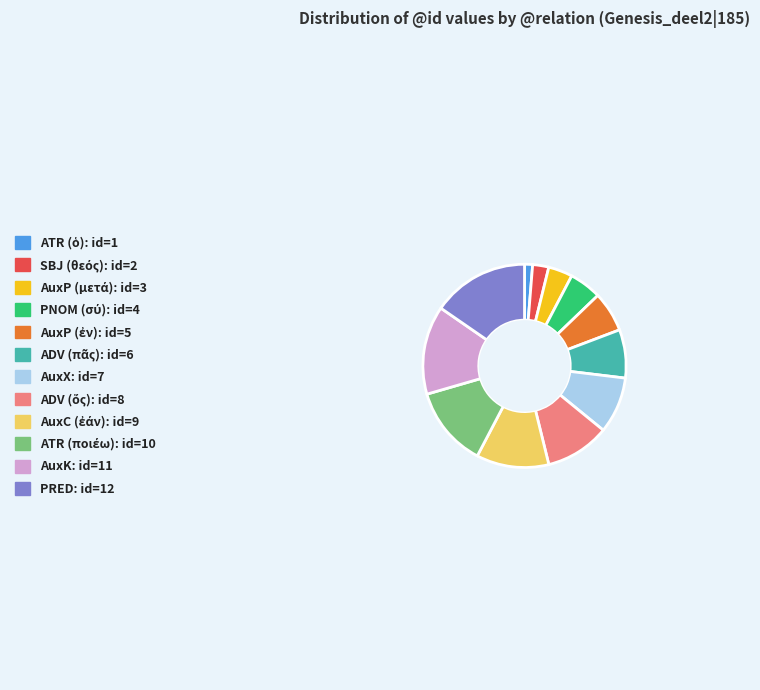

The AuxX slice represents 23% of the pie. True or false?

False